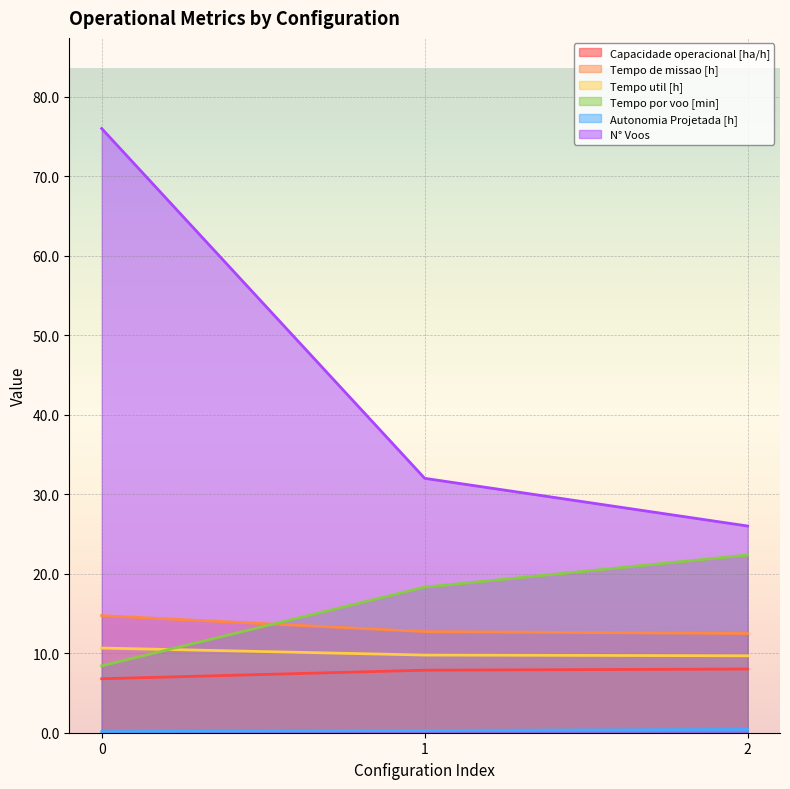

Reading left to right, what are all the values shown in this chart?

Capacidade operacional [ha/h]: 6.8	7.9	8.0
Tempo de missao [h]: 14.7	12.7	12.5
Tempo util [h]: 10.7	9.8	9.7
Tempo por voo [min]: 8.4	18.3	22.4
Autonomia Projetada [h]: 0.1	0.3	0.4
N° Voos: 76.0	32.0	26.0